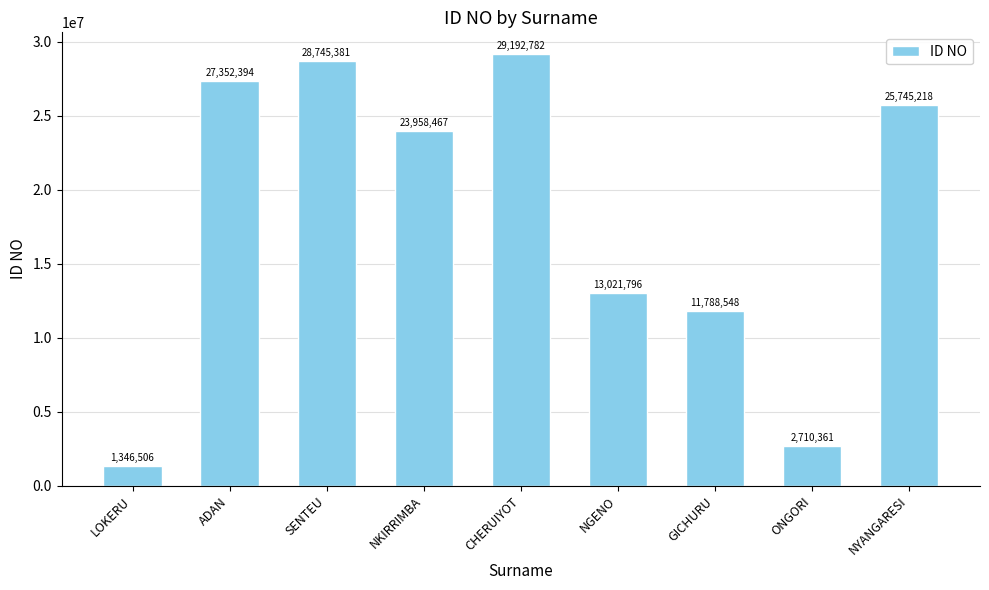

What is the change in value from LOKERU to ONGORI?

+1363855